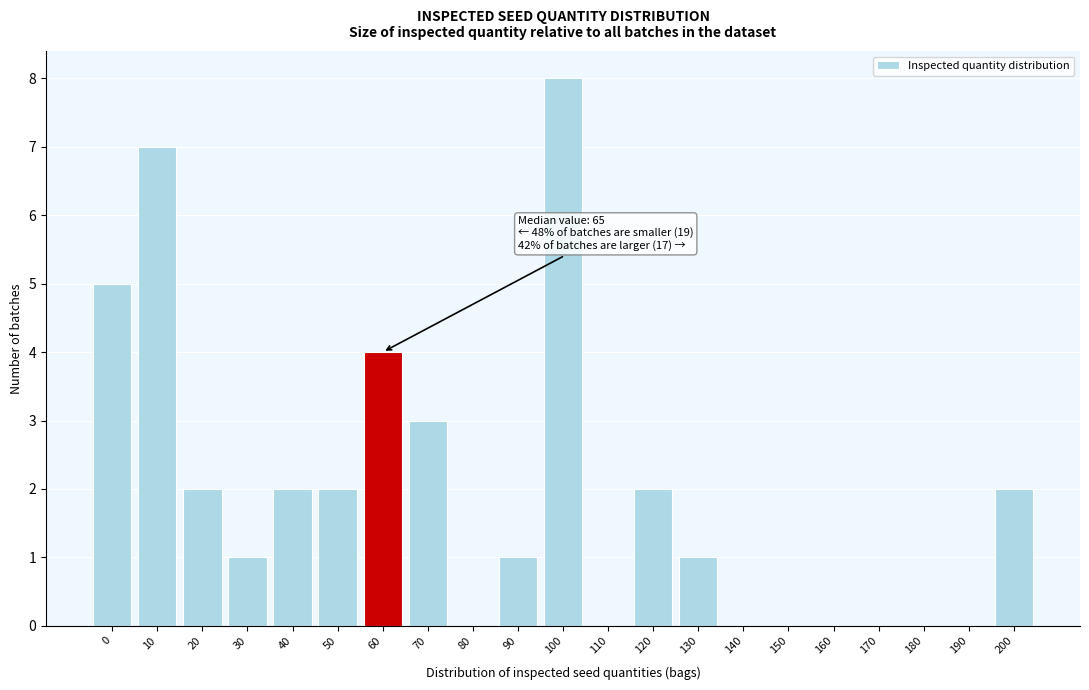

Reading left to right, transcribe all the data shown in this chart.

0=5	10=7	20=2	30=1	40=2	50=2	60=4	70=3	80=0	90=1	100=8	110=0	120=2	130=1	140=0	150=0	160=0	170=0	180=0	190=0	200=2